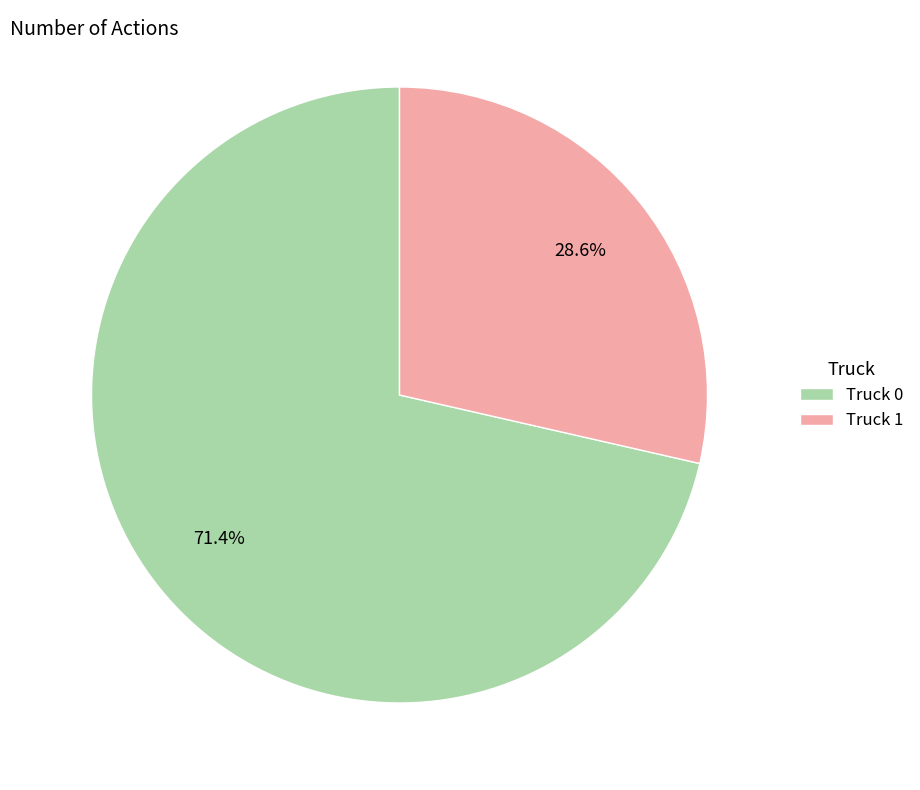

Do Truck 1 and Truck 0 together represent more than half of the pie?

Yes